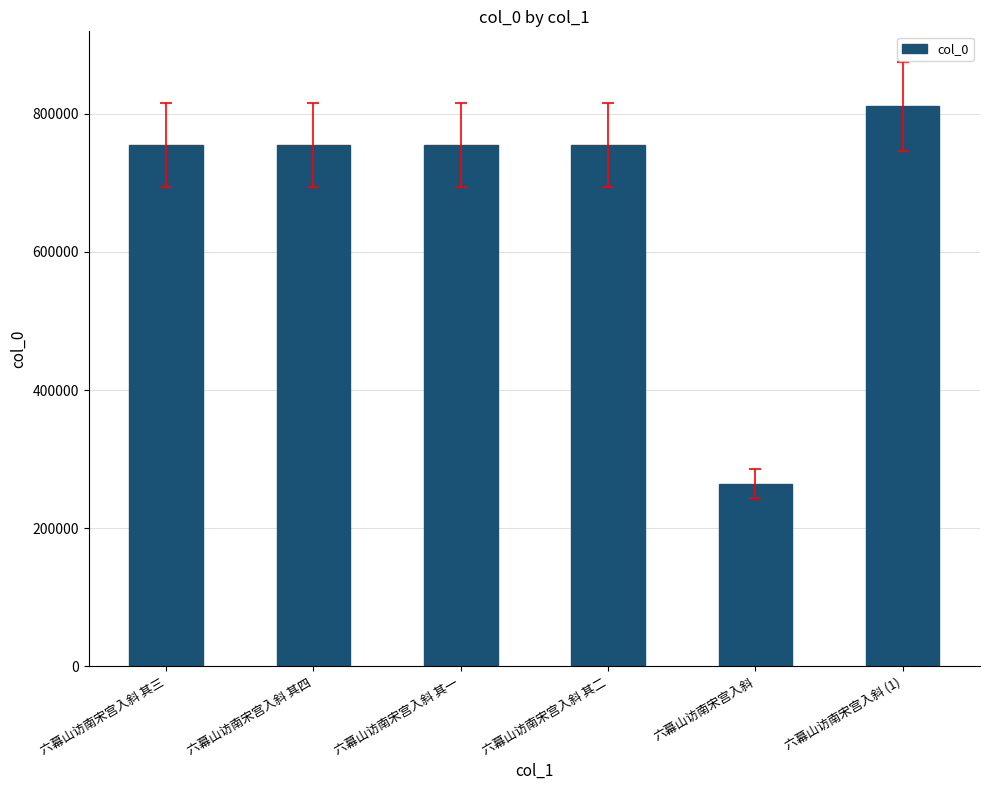

What is the difference between the second highest and second lowest values?

3